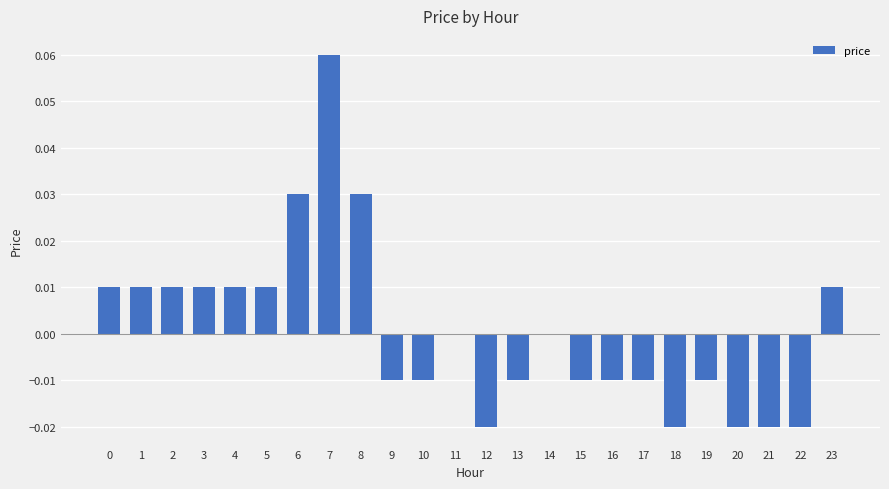

How many values are between 0 and 1?

12